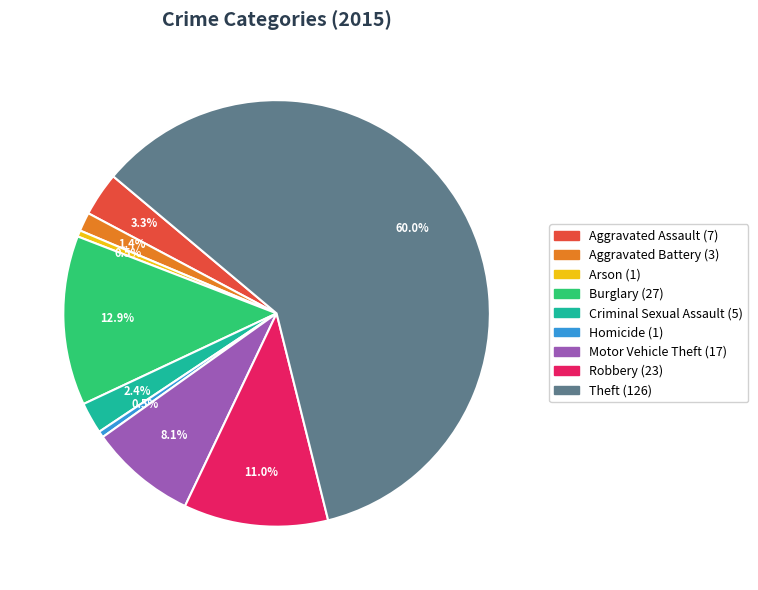

Approximately how many times larger is the value at Theft compared to Arson?

126.0